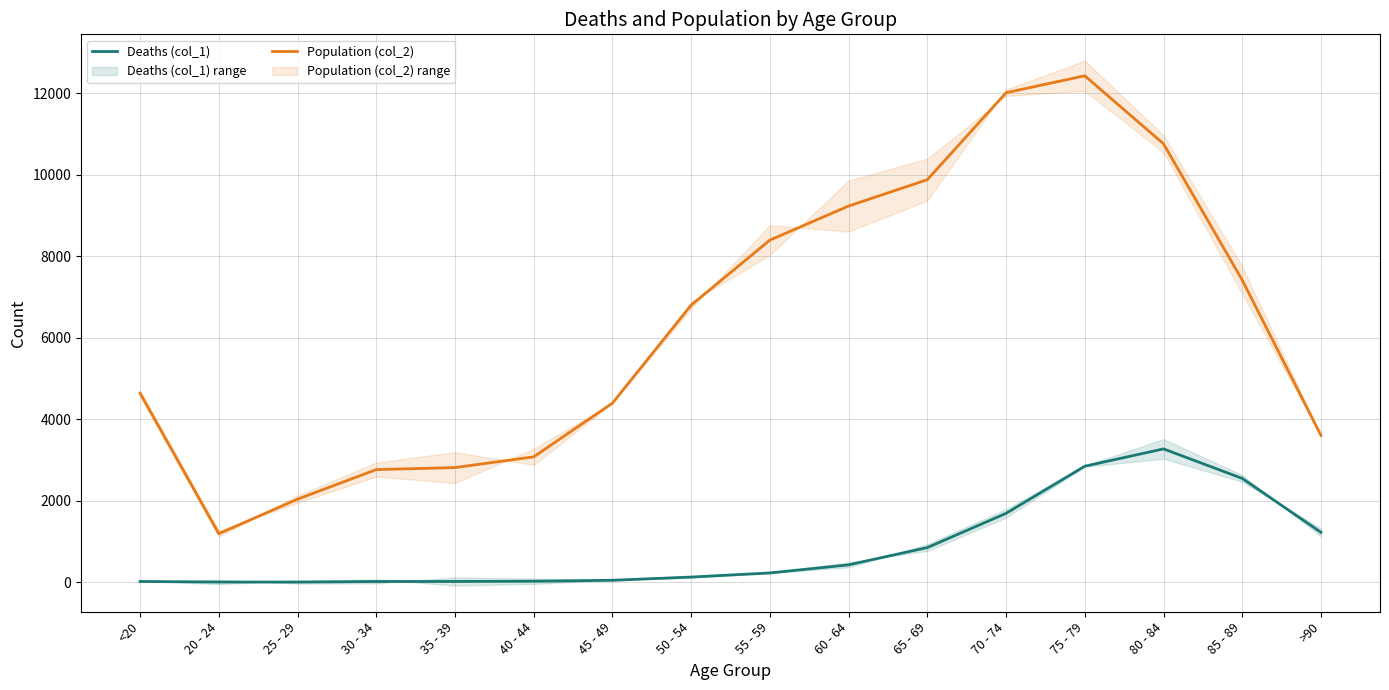

Where is Population (col_2) nearest to the value 6812?

50 - 54